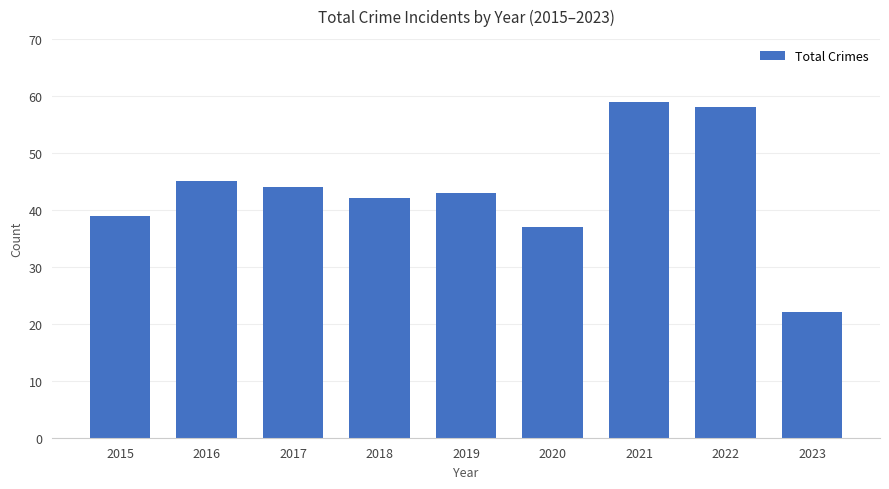

The chart shows a value of 37 at 2020. True or false?

True